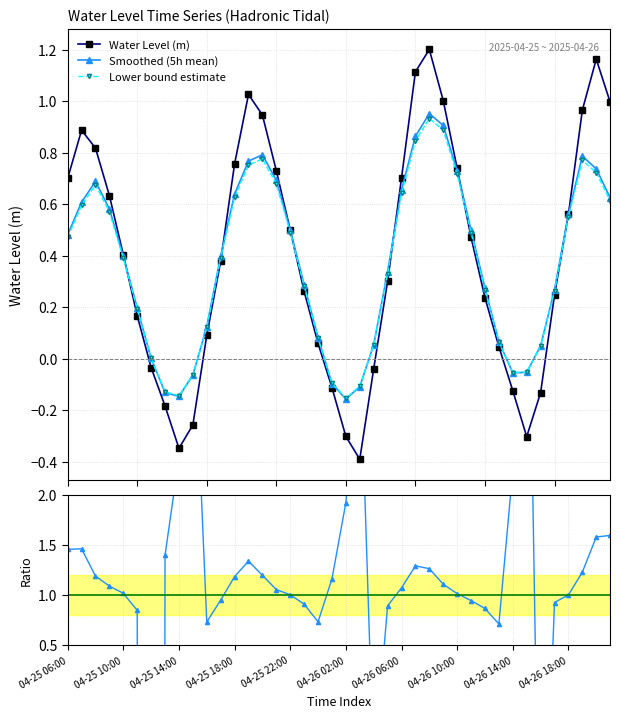

In Smoothed (5h mean), how many points are higher than both neighbors (excluding endpoints)?

4